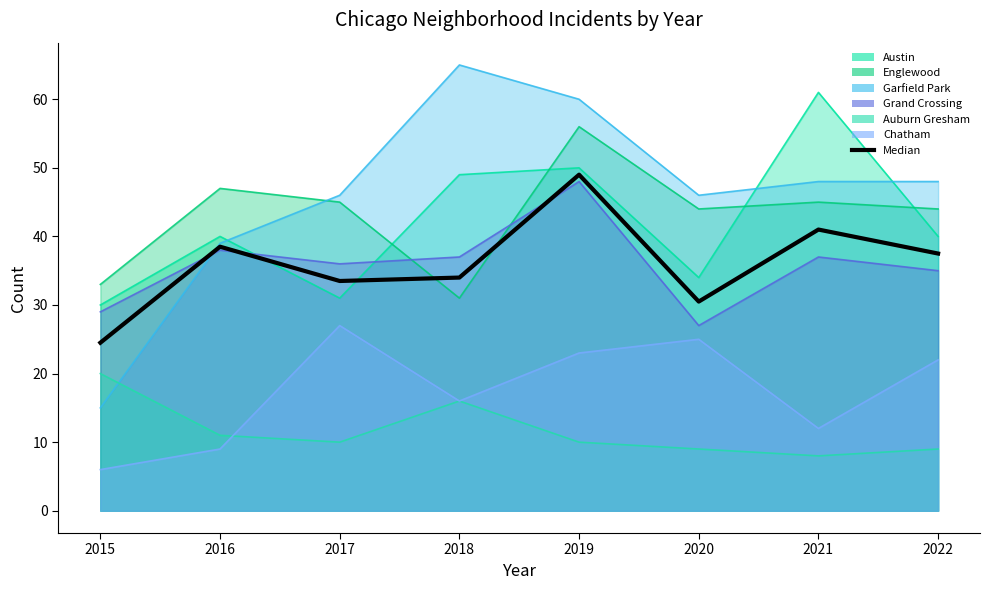

What is the difference between the maximum and minimum values?

24.5